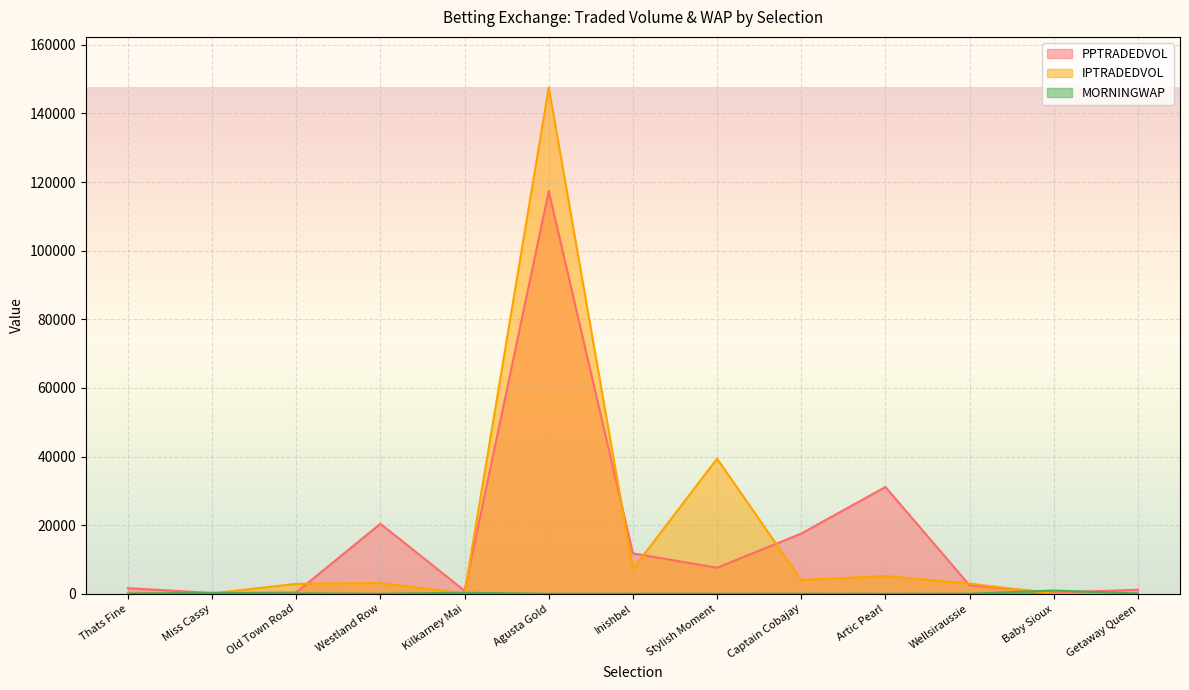

How many lines are shown in the chart?

3